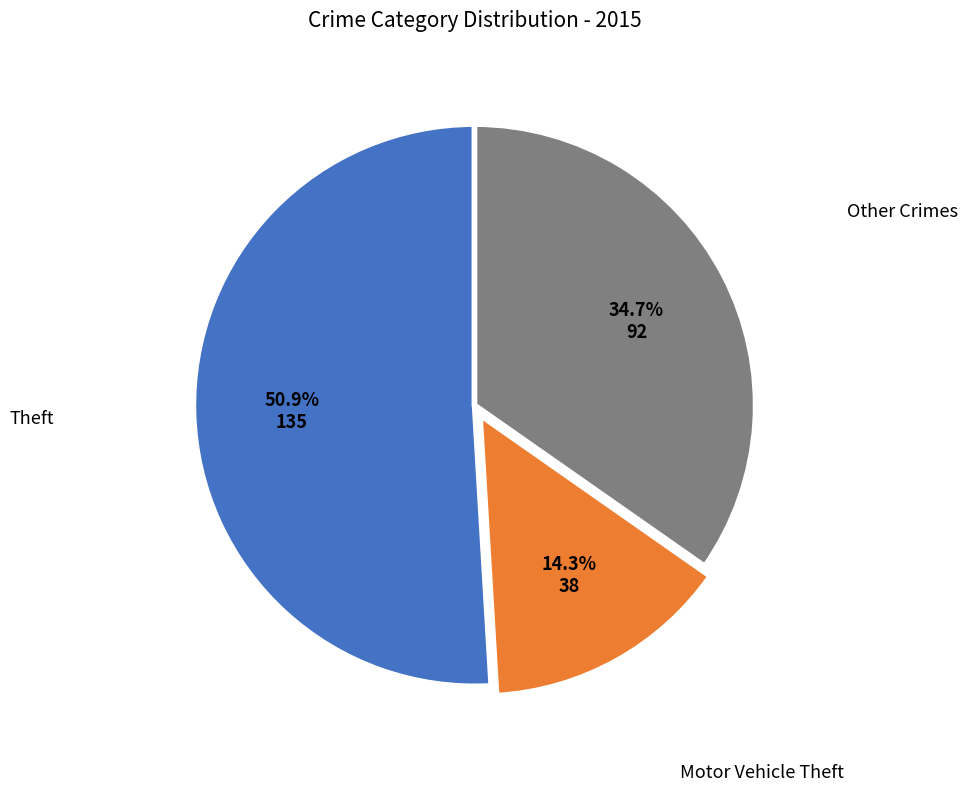

Is there any slice that represents more than half of the pie?

Yes